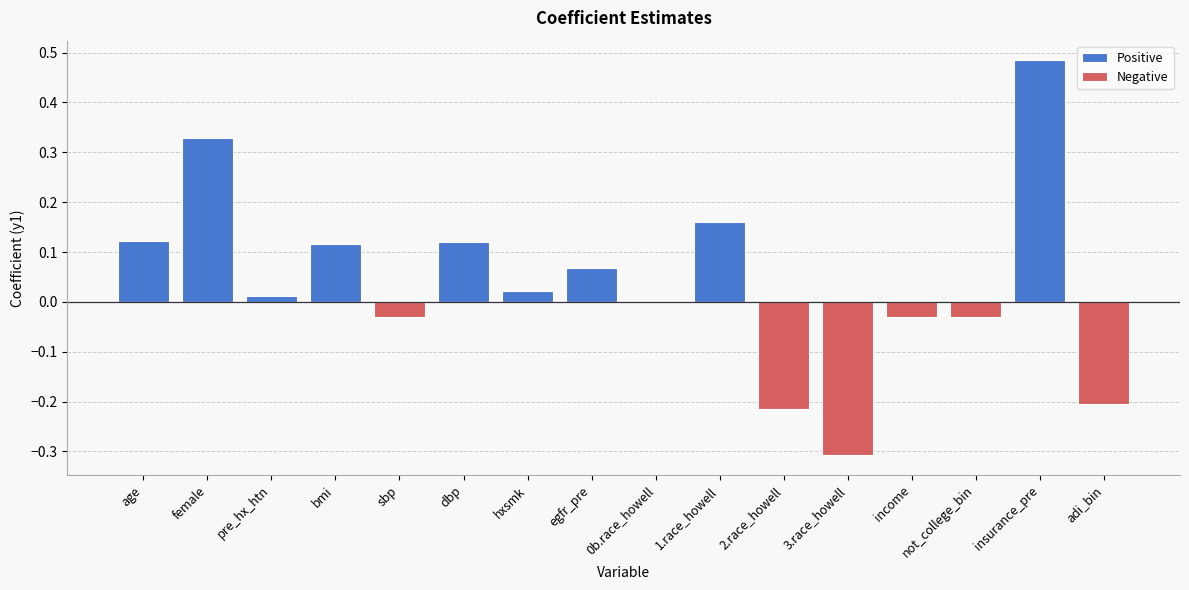

What is the label of the 1st bar from the right?

adi_bin